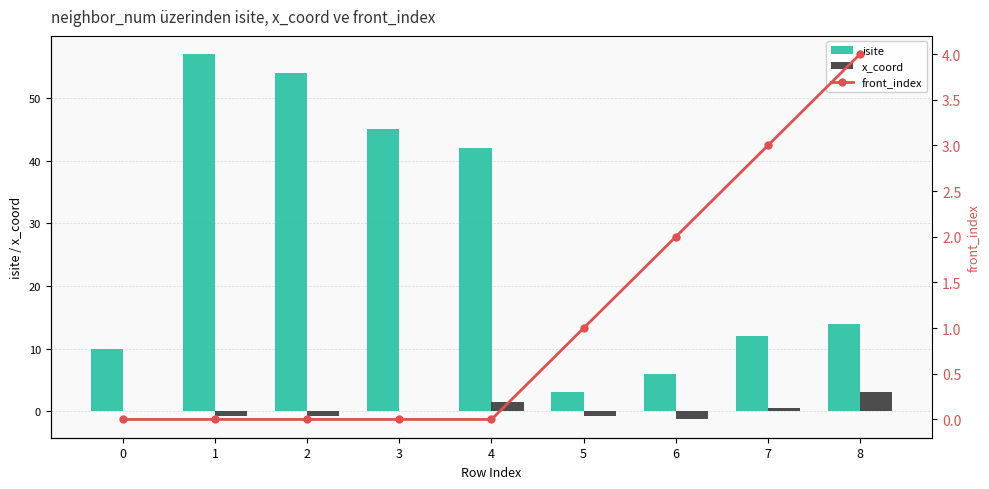

Reading left to right, extract all data points from this chart.

isite: 10.0	57.0	54.0	45.0	42.0	3.0	6.0	12.0	14.0
x_coord: 0.0	-0.8	-0.8	0.0	1.5	-0.8	-1.3	0.6	3.0
front_index: 0.0	0.0	0.0	0.0	0.0	1.0	2.0	3.0	4.0